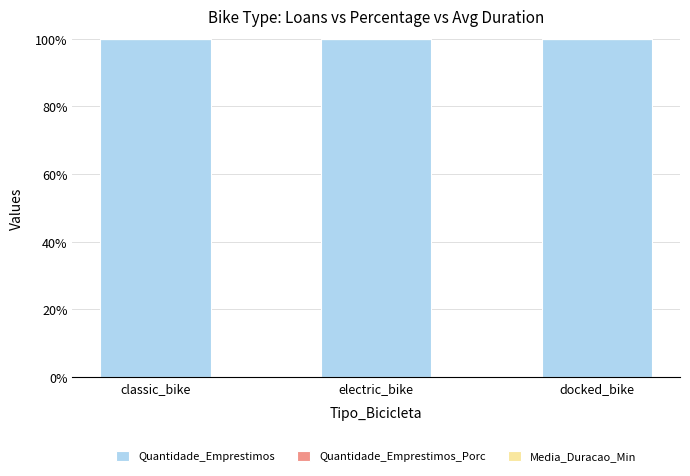

True or false: Quantidade_Emprestimos has a value of 146.7 at docked_bike.

False